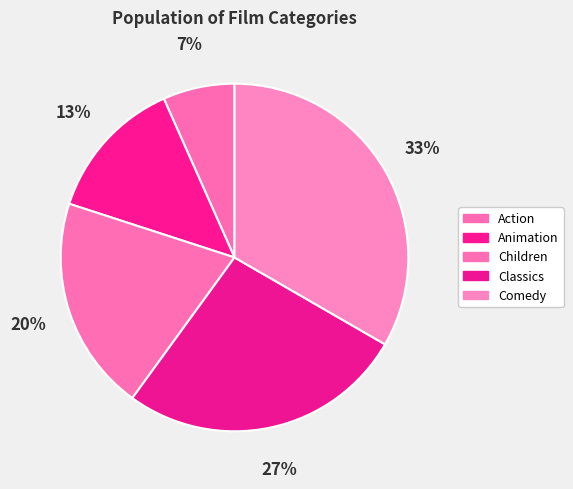

How many segments does this pie chart have?

5